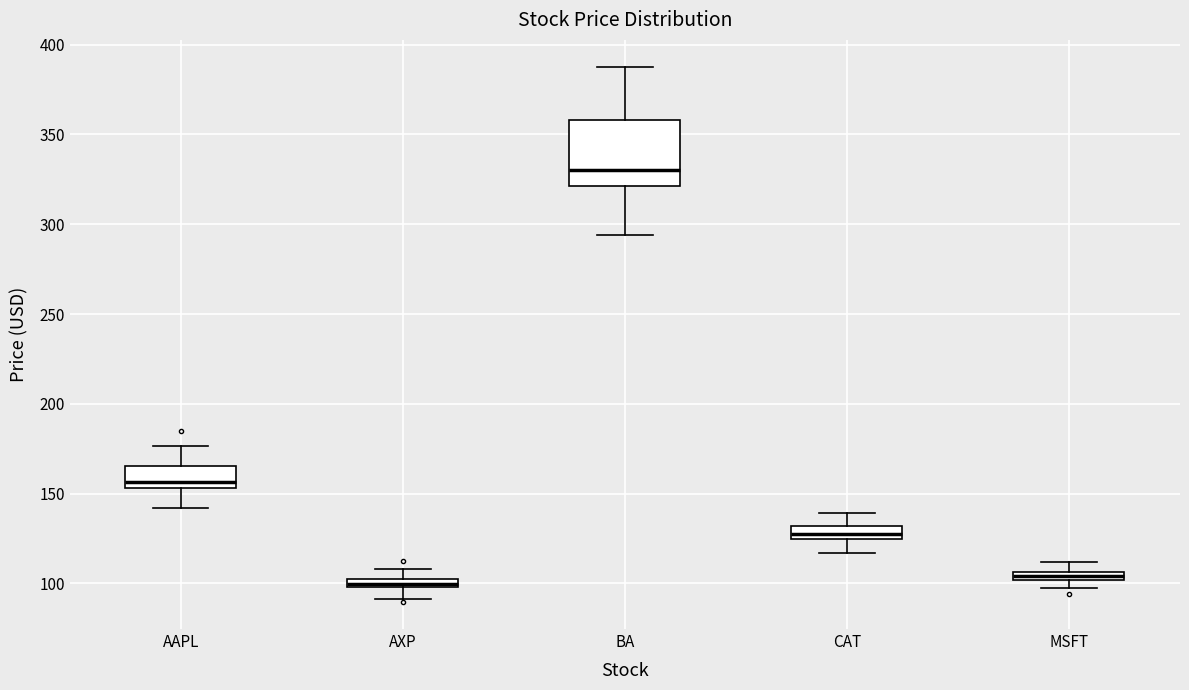

Which box's median line is the highest?

BA